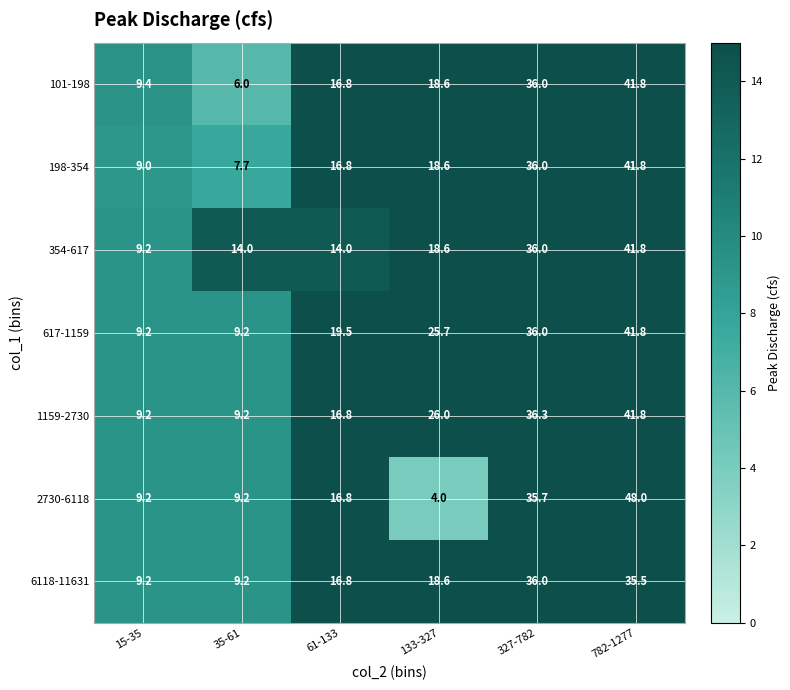

True or false: 2730-6118 has a value of 35.7 at 327-782.

True